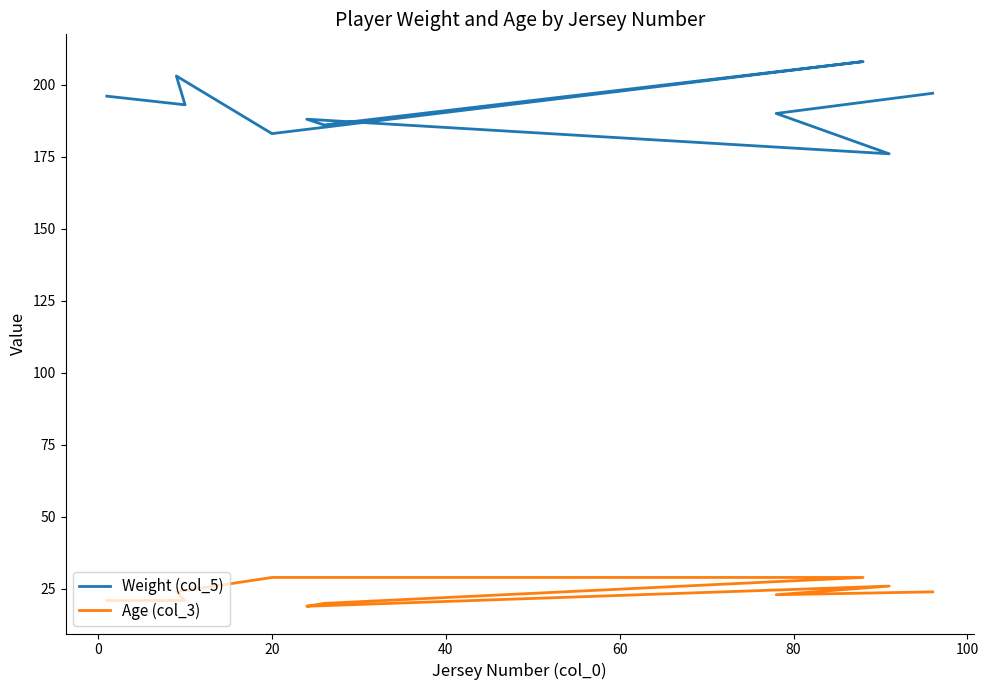

What is the difference between the maximum and minimum values in the Weight (col_5) series?

32